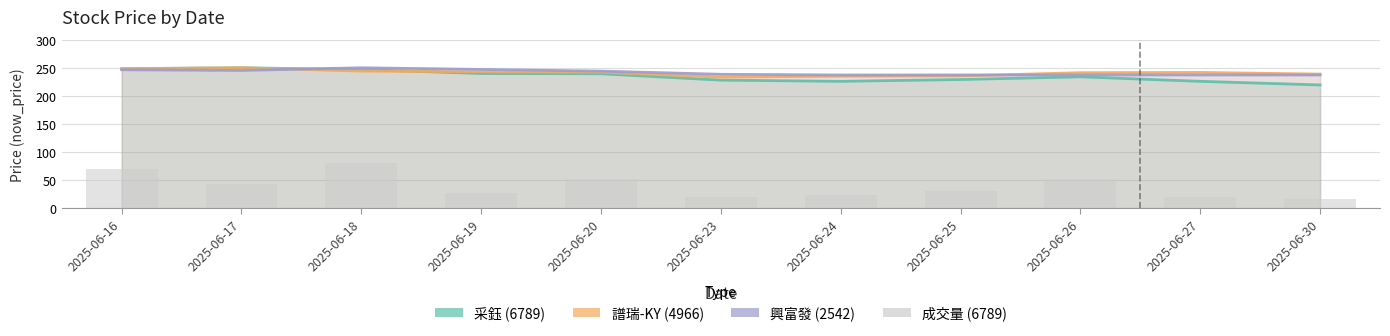

How many values in the 采鈺 (6789) series are below 233?

5